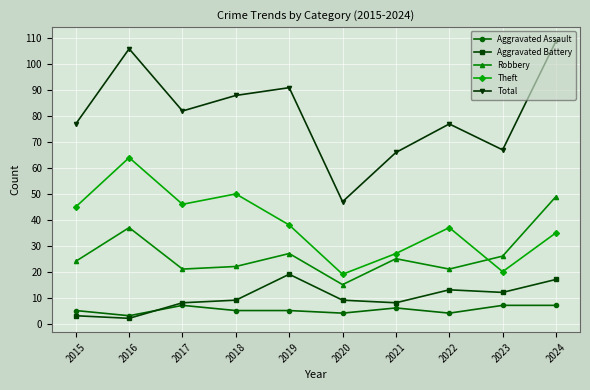

What is the value of the Aggravated Battery point at the 7th from the left?

8